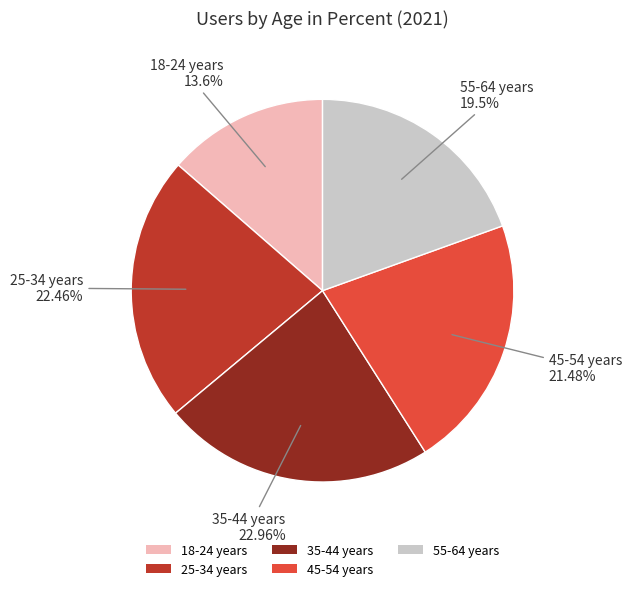

Is it true that 45-54 years is 21% of the pie?

True